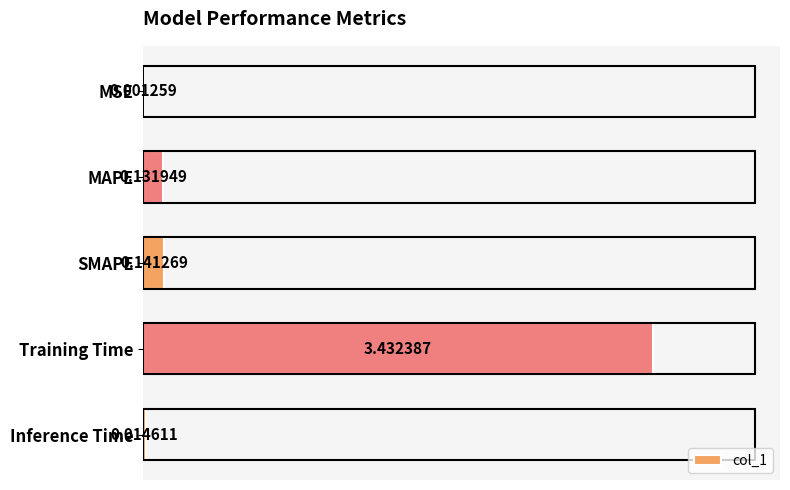

Which has a higher value, MAPE or Training Time?

Training Time